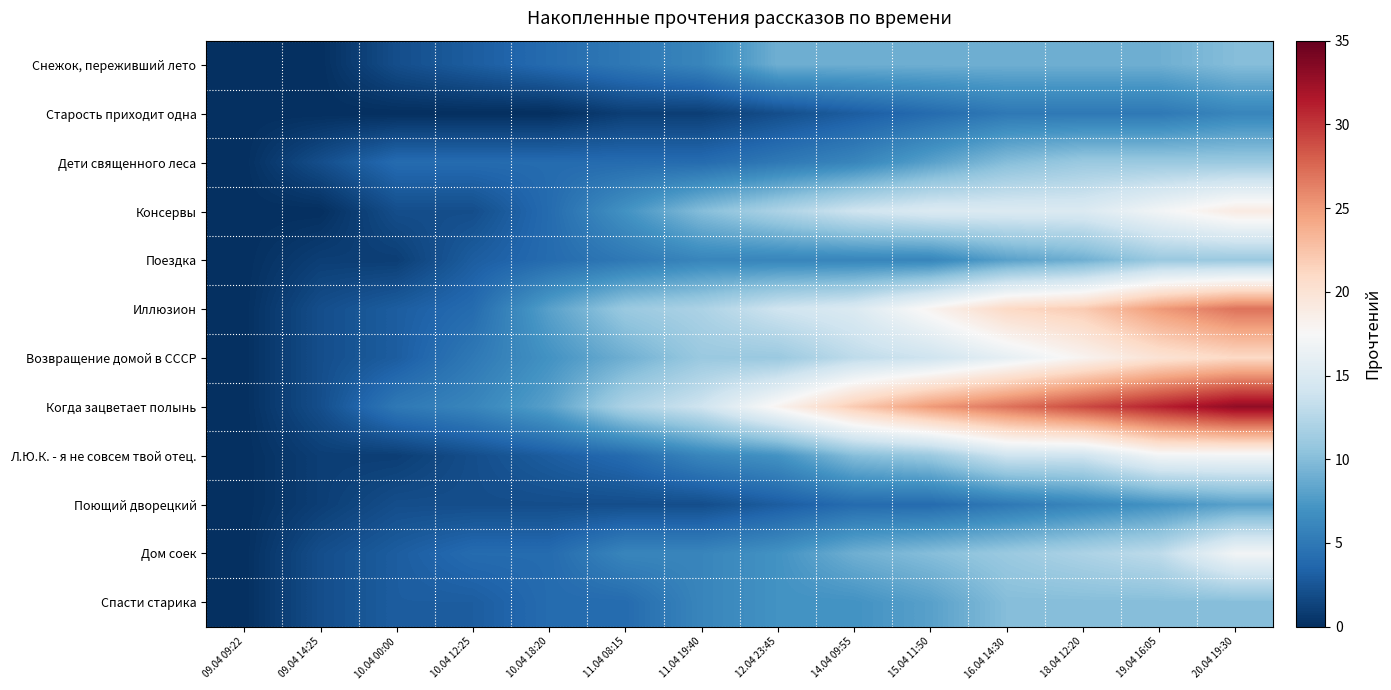

How many categories are shown in the chart?

14